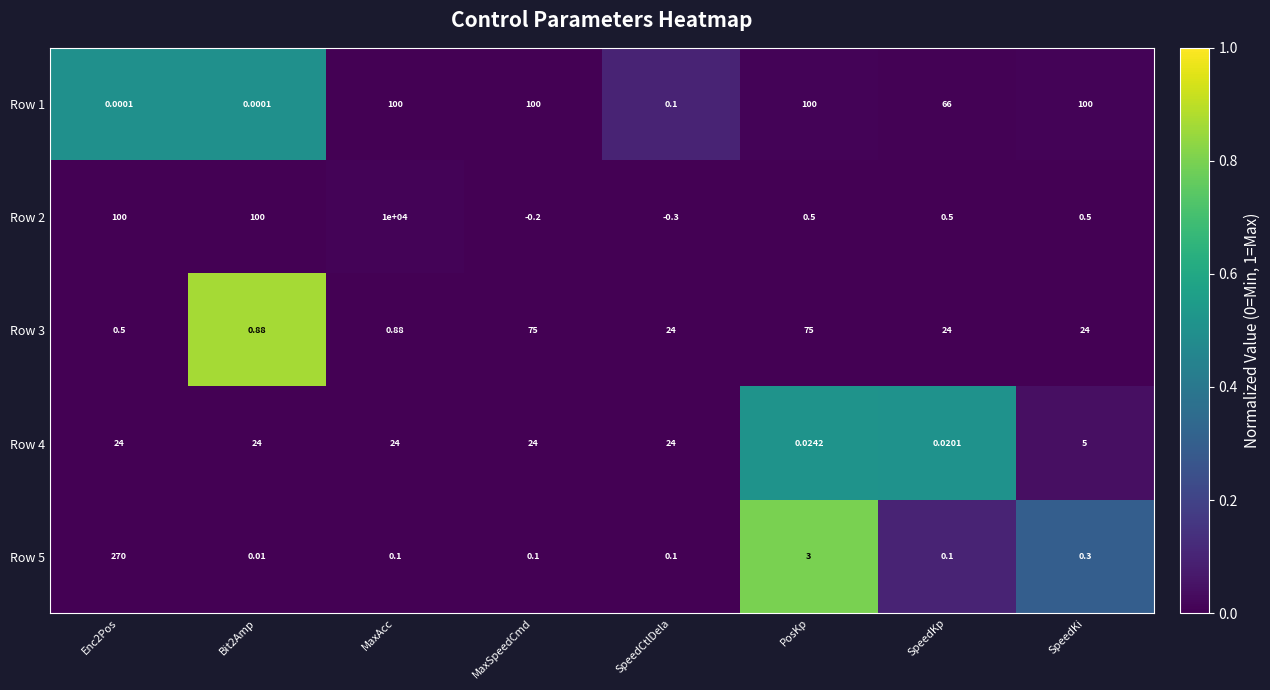

Between SpeedCtlDela and SpeedKp, which series saw the biggest shift?

Row 1